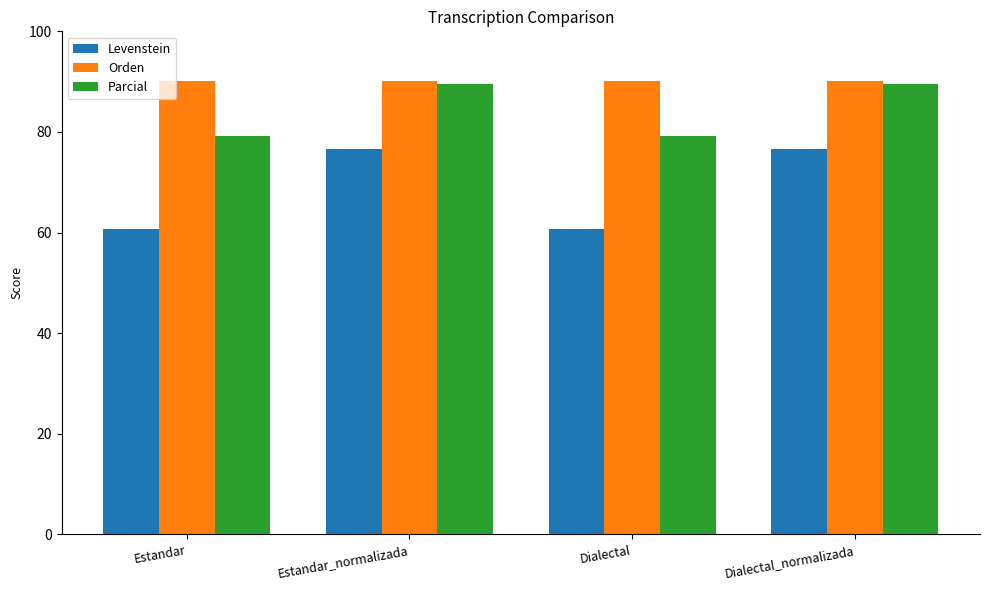

Which series has the largest total across all categories?

Orden